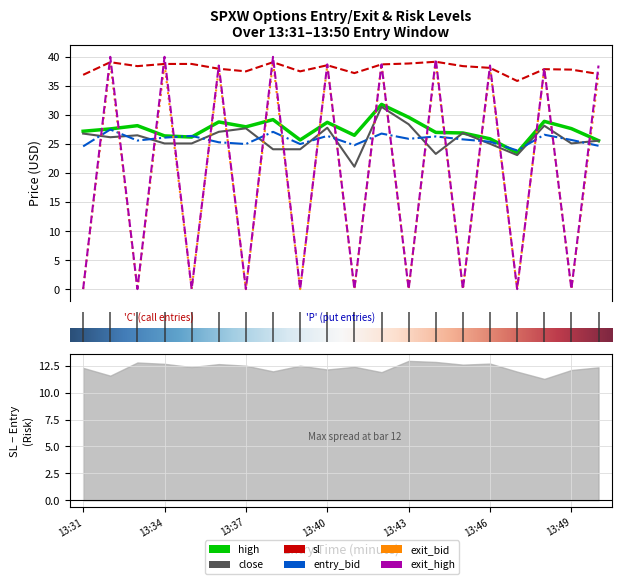

Reading right to left, extract all data points from this chart.

high: 25.6	27.6	28.9	23.5	25.9	26.9	27.0	29.6	31.8	26.5	28.7	25.7	29.2	28.0	28.8	26.2	26.4	28.2	27.6	27.2
close: 25.6	25.1	28.1	23.1	25.0	26.9	23.3	28.4	31.4	21.1	27.8	24.1	24.1	27.7	27.1	25.1	25.1	26.5	26.2	26.8
sl: 37.0	37.8	37.9	35.9	38.1	38.4	39.1	38.9	38.7	37.2	38.5	37.5	39.1	37.5	38.0	38.8	38.8	38.4	39.1	36.9
entry_bid: 24.7	25.7	26.6	23.9	25.4	25.8	26.3	25.9	26.8	24.8	26.4	25.0	27.1	25.0	25.3	26.4	26.1	25.6	27.5	24.6
exit_bid: 37.0	0.1	37.9	0.1	38.1	0.1	39.1	0.1	38.7	0.1	38.5	0.1	39.1	0.1	38.0	0.1	38.8	0.1	39.1	0.1
exit_high: 38.5	0.1	38.0	0.1	38.5	0.1	39.6	0.1	38.7	0.1	38.7	0.1	40.0	0.1	38.5	0.1	40.0	0.1	40.0	0.1